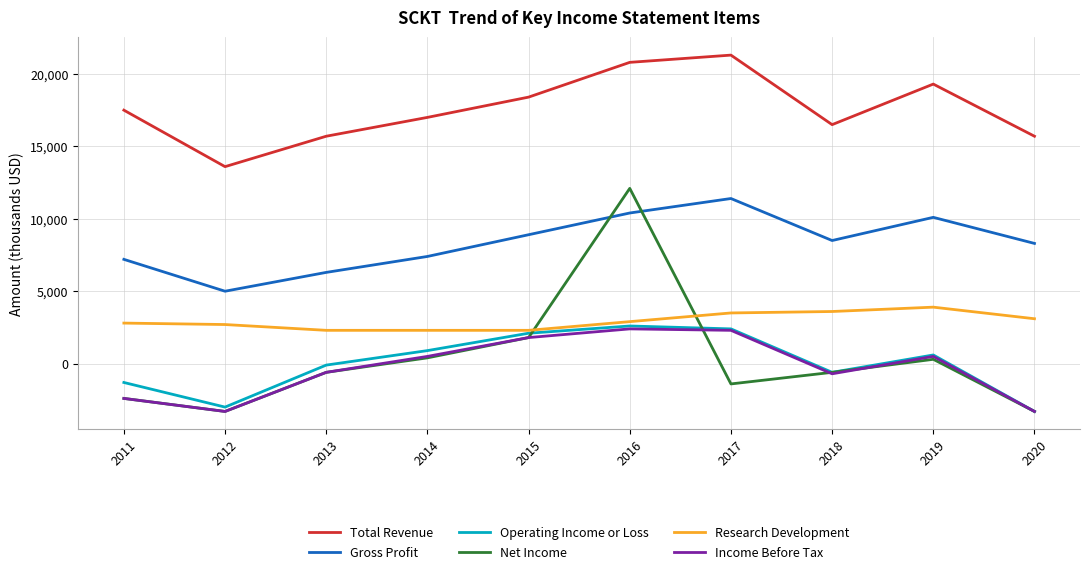

How many positive values does the Net Income series have?

4